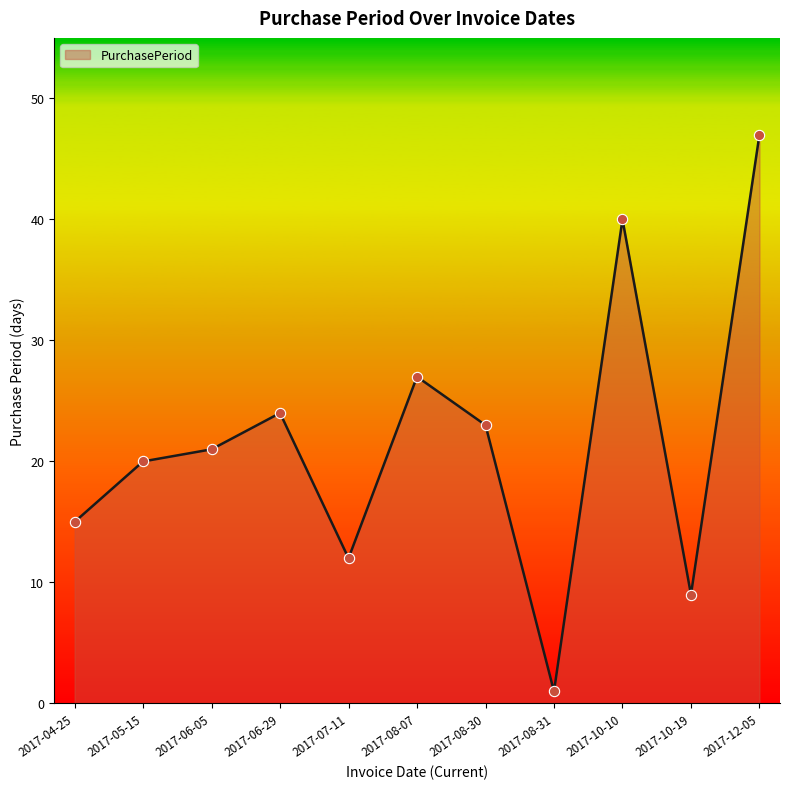

What is the change in value from 2017-10-19 to 2017-12-05?

+38